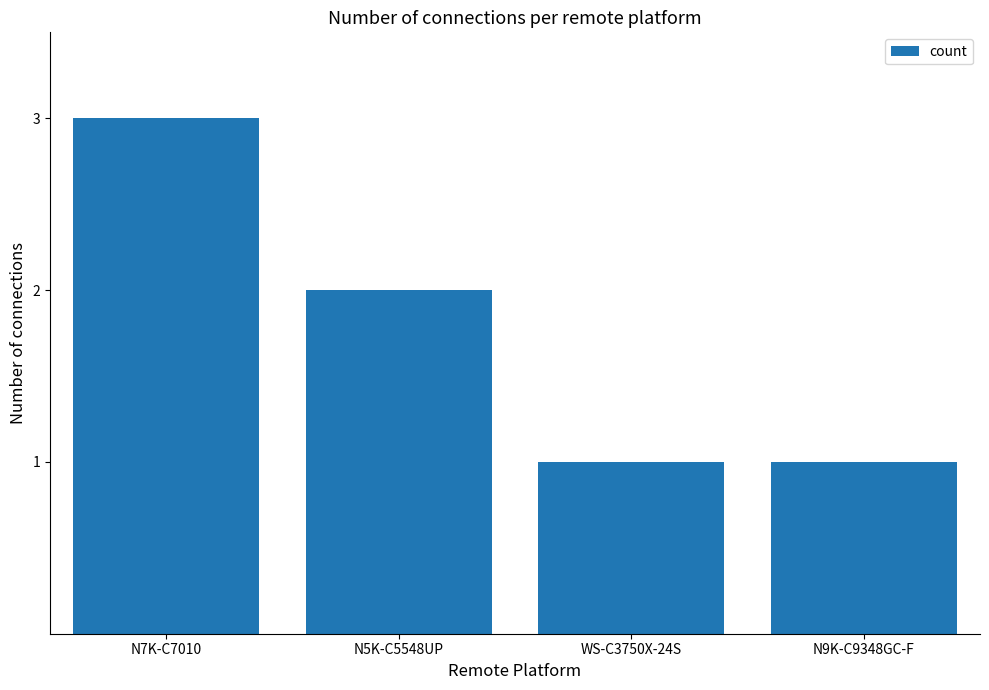

Reading left to right, extract all data points from this chart.

N7K-C7010=3	N5K-C5548UP=2	WS-C3750X-24S=1	N9K-C9348GC-F=1